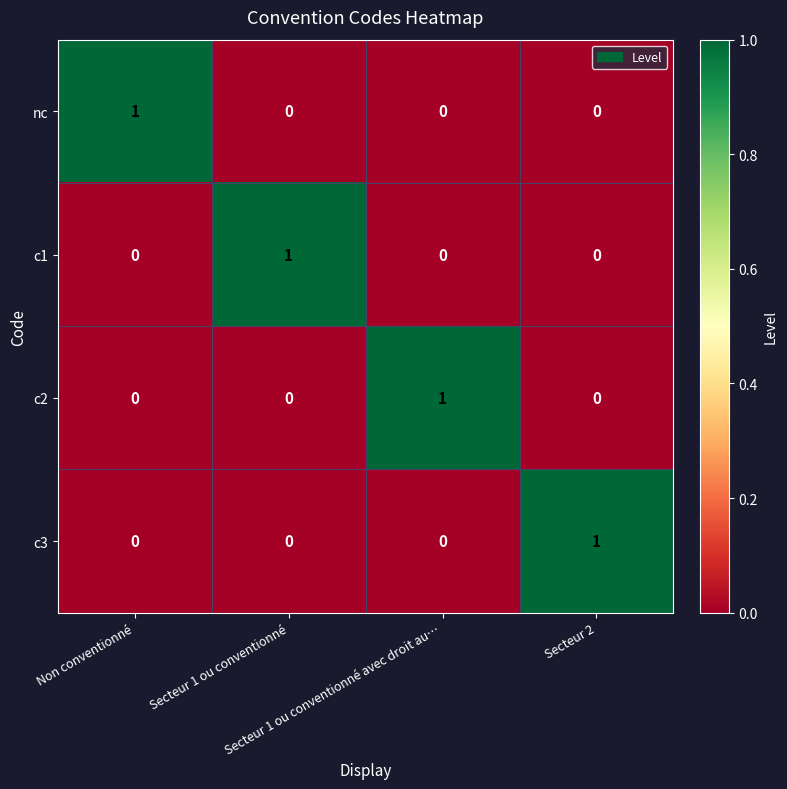

How many nc values are between 0 and 1?

4